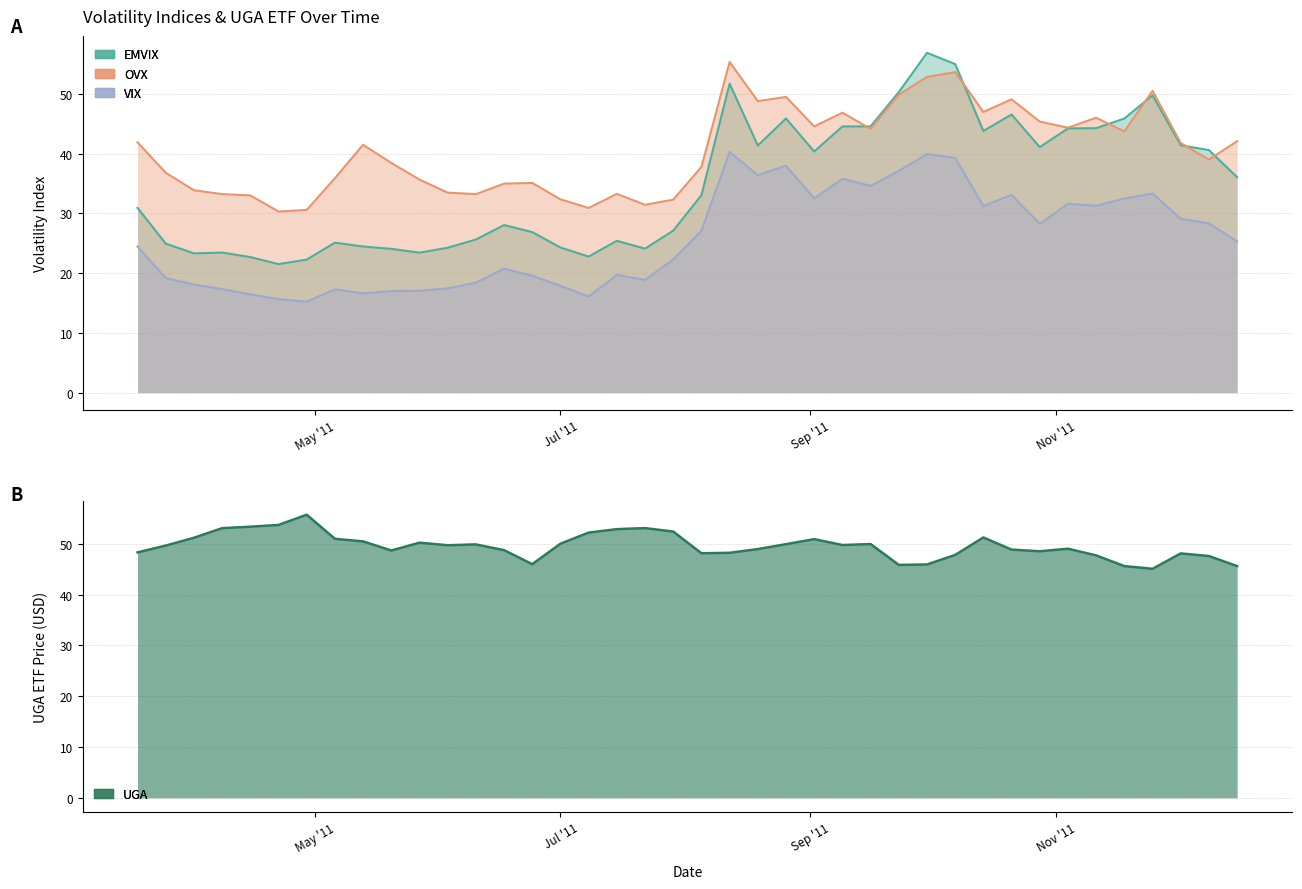

Which series has the largest total across all categories?

UGA